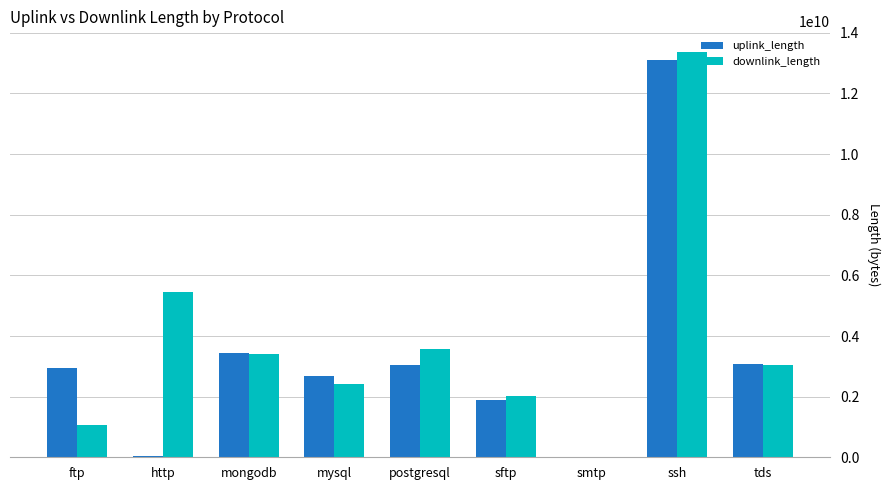

Between sftp and ssh, which series saw the biggest shift?

downlink_length